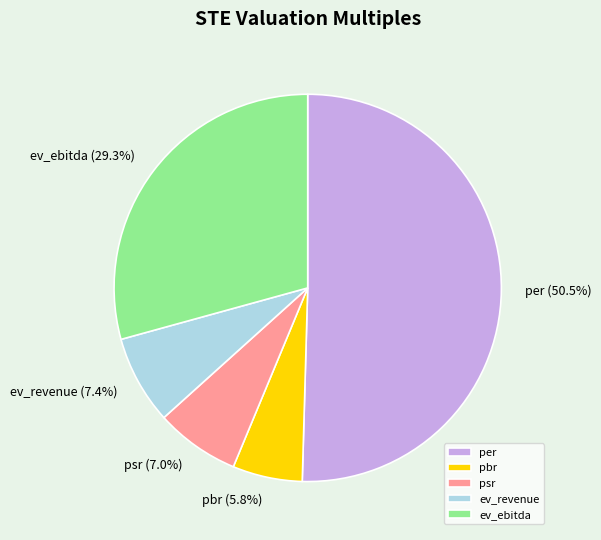

Approximately how many times larger is the value at ev_revenue compared to per?

0.1